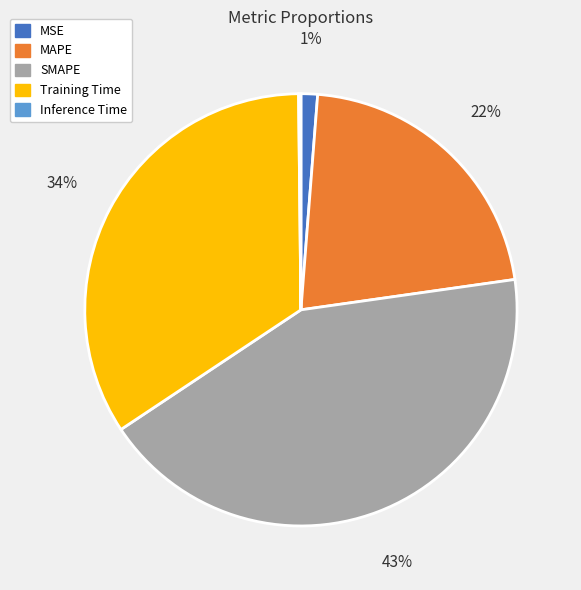

Between Training Time and MAPE, which is larger?

Training Time